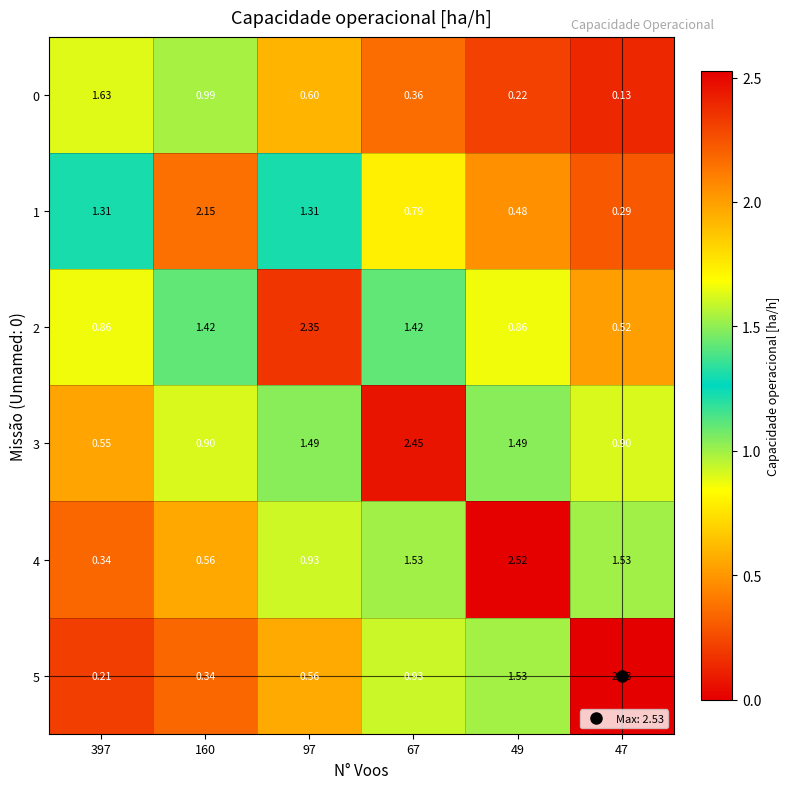

At which category is the sum across all series the highest?

67